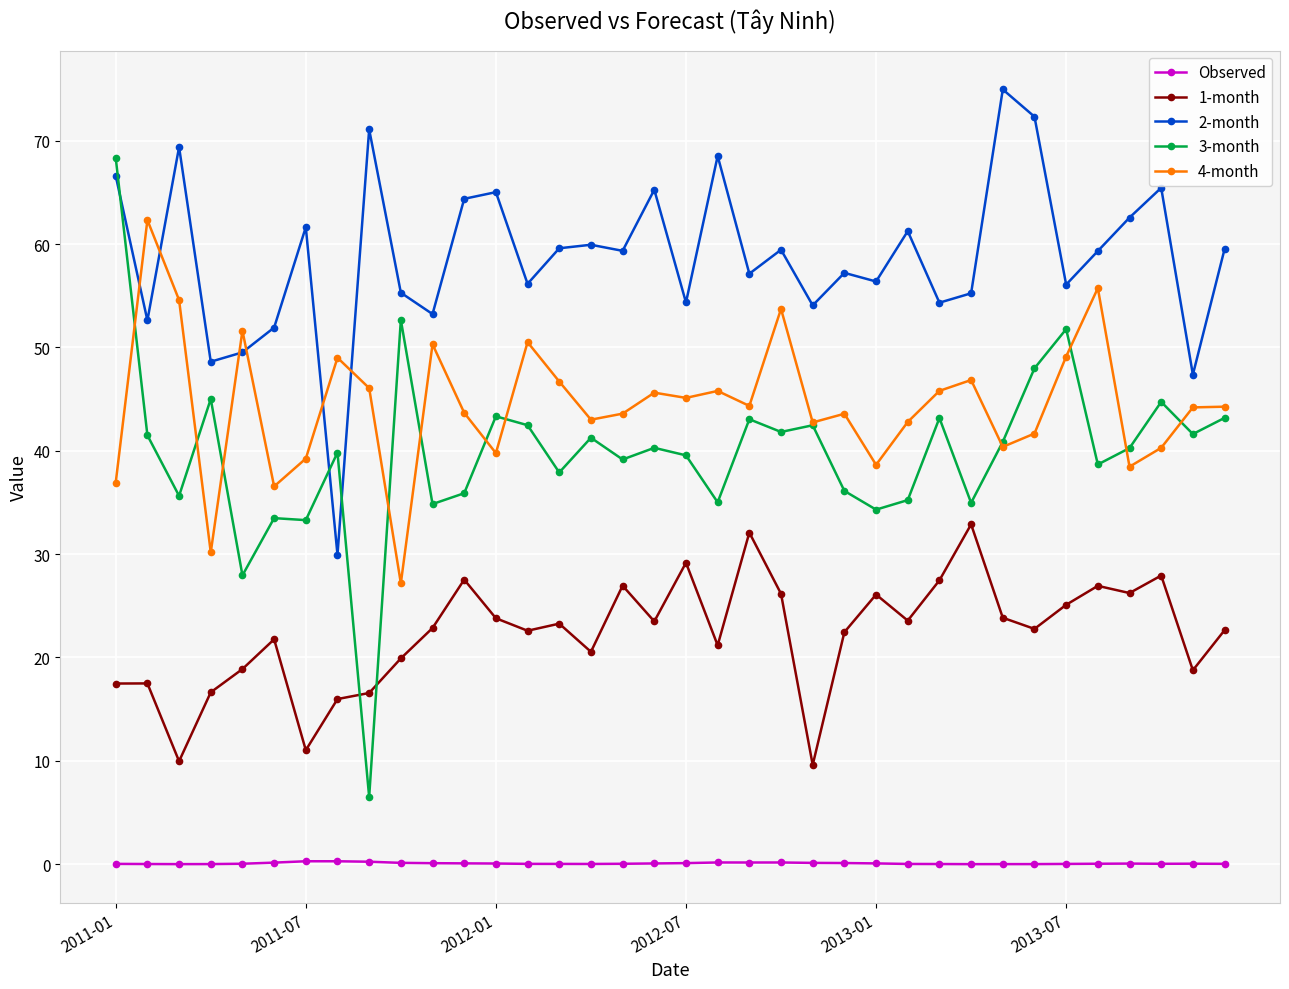

What is the value of the 1-month point at the 2nd from the left?

17.5